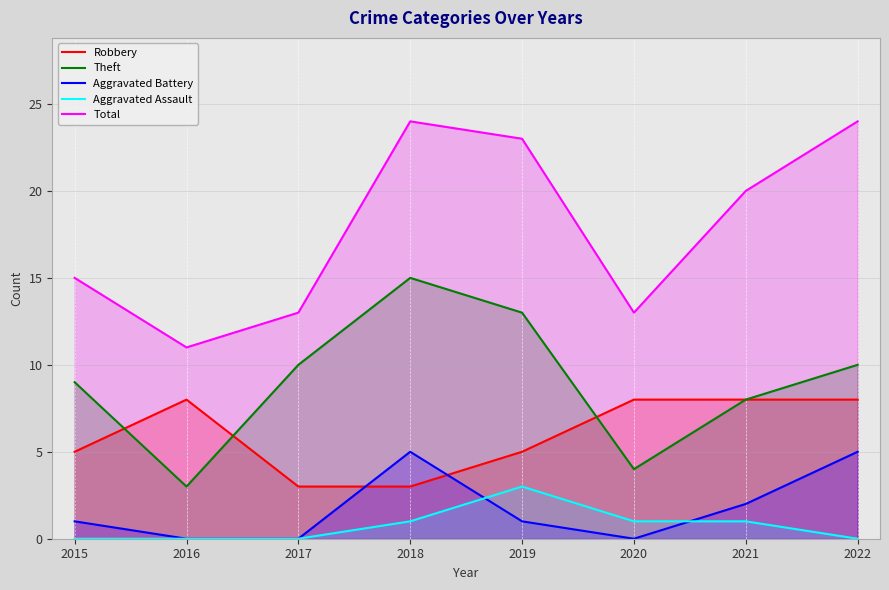

How many lines are shown in the chart?

5